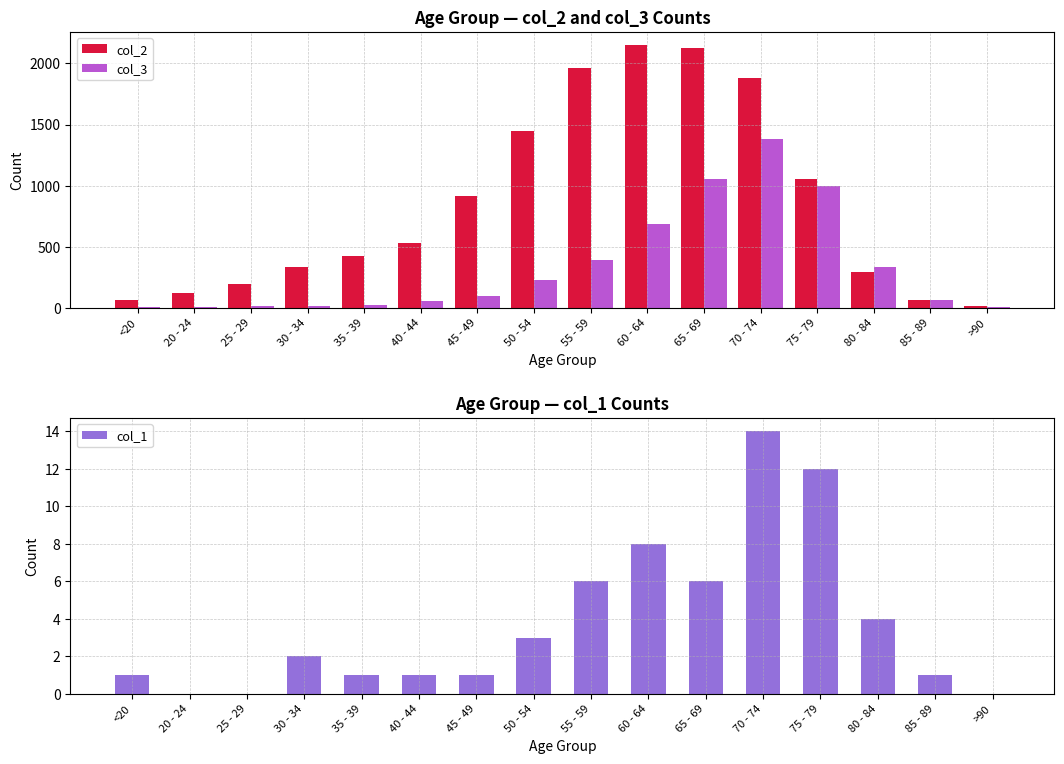

At how many categories does at least one series exceed 741?

7